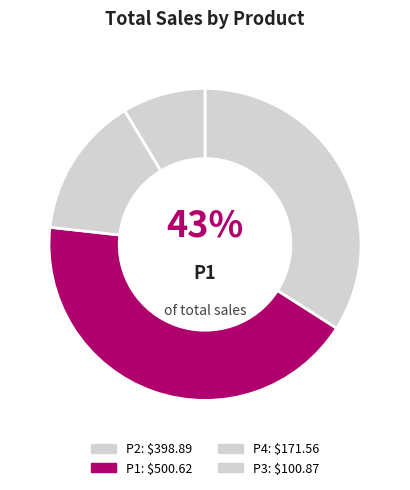

Does any single category account for the majority?

No